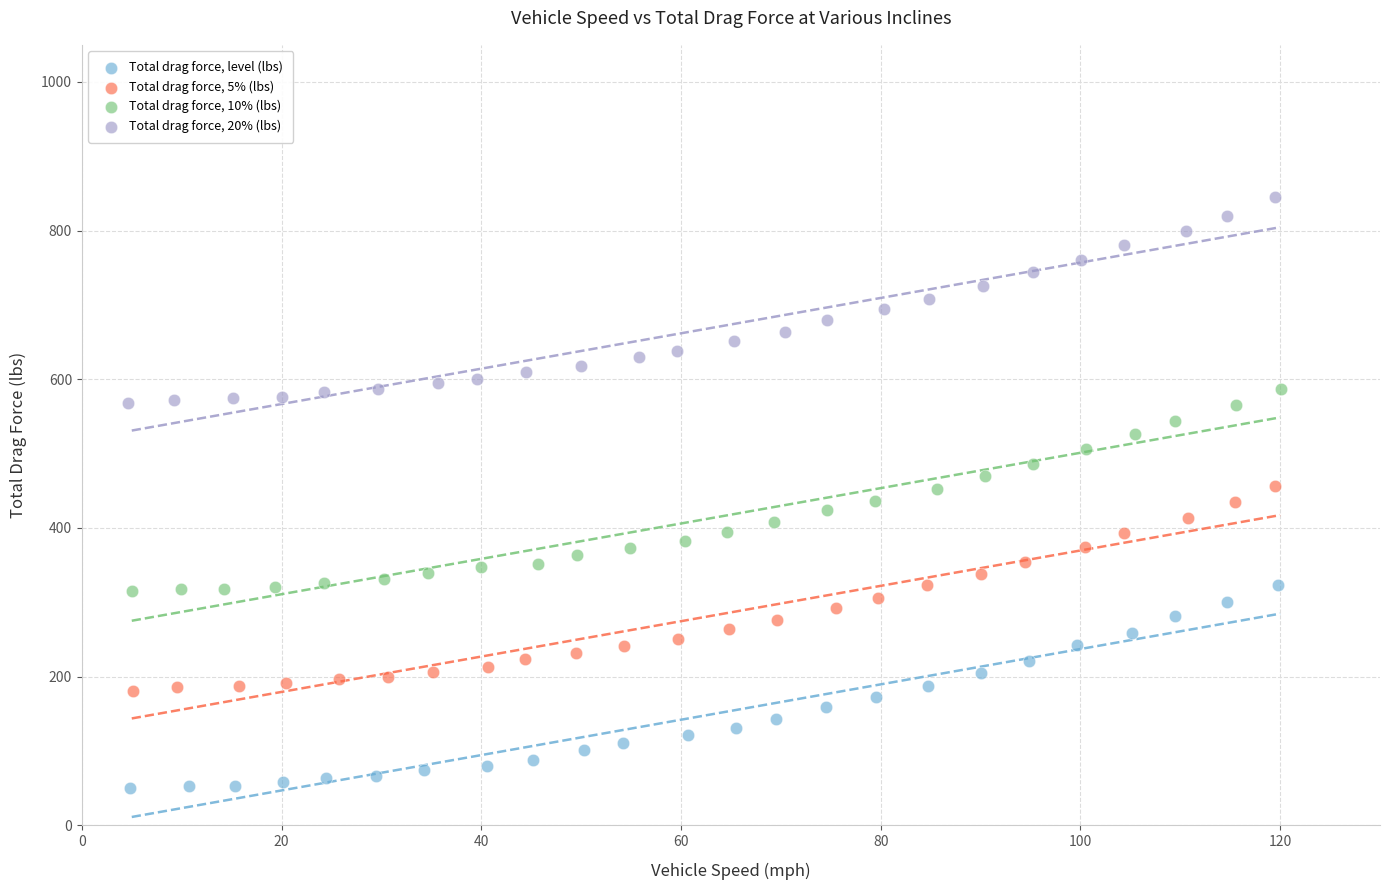

Which series reaches the maximum Y coordinate?

Total drag force, 20% (lbs)